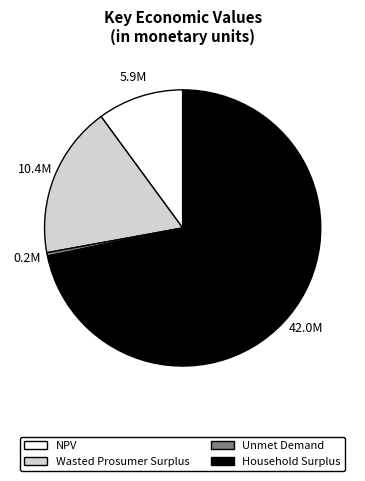

The NPV slice represents 10% of the pie. True or false?

True